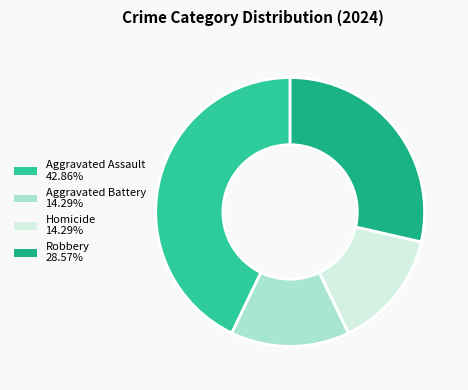

Is there any slice that represents more than half of the pie?

No